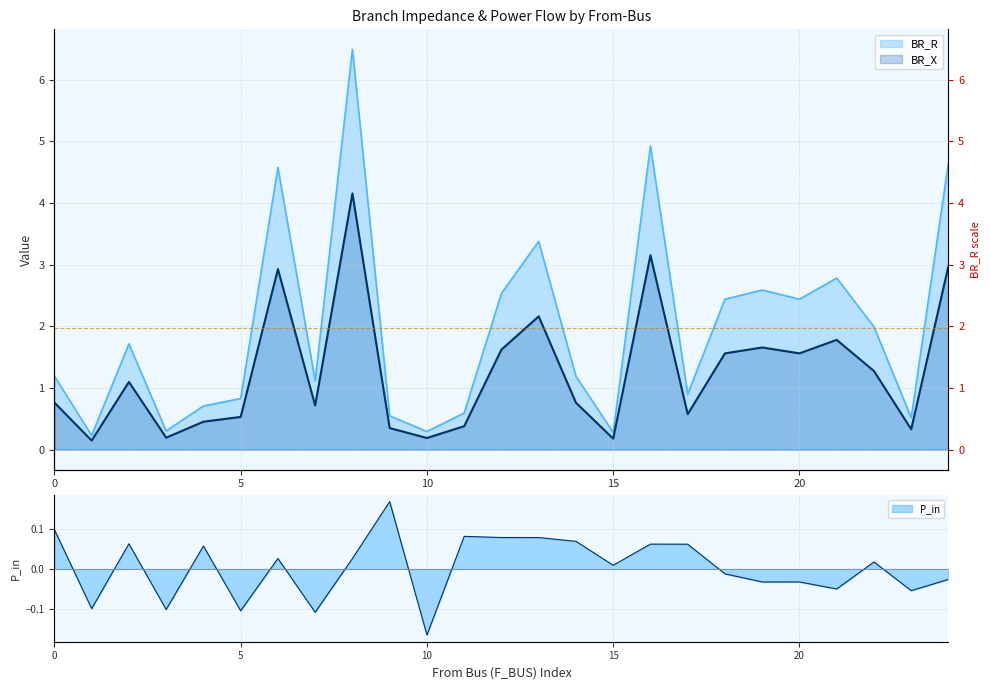

Rank the series by their maximum value, from highest to lowest.

BR_R, BR_X, P_in